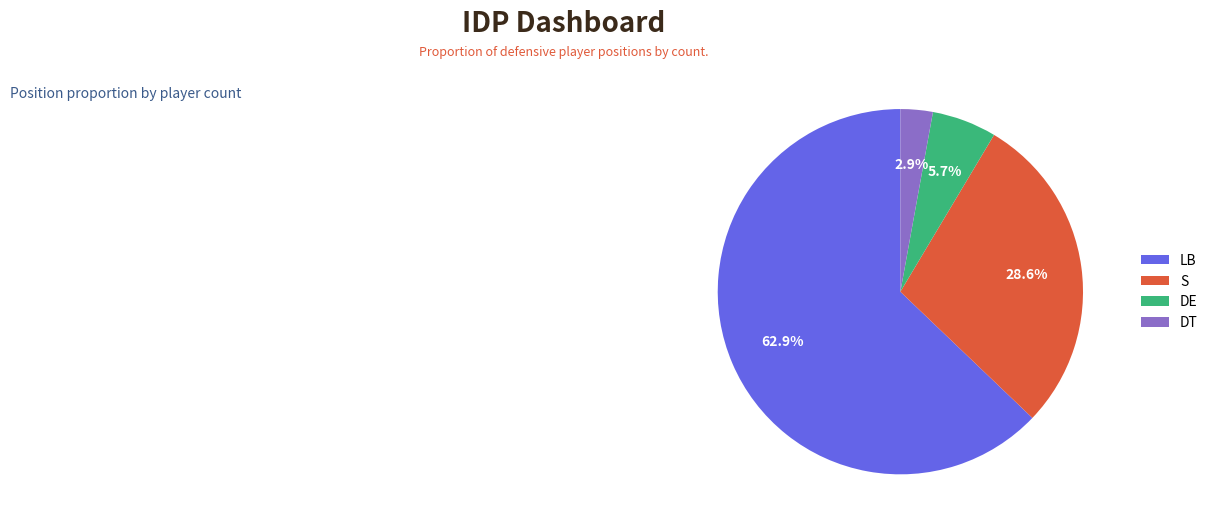

Which category has the smallest portion of the pie?

DT